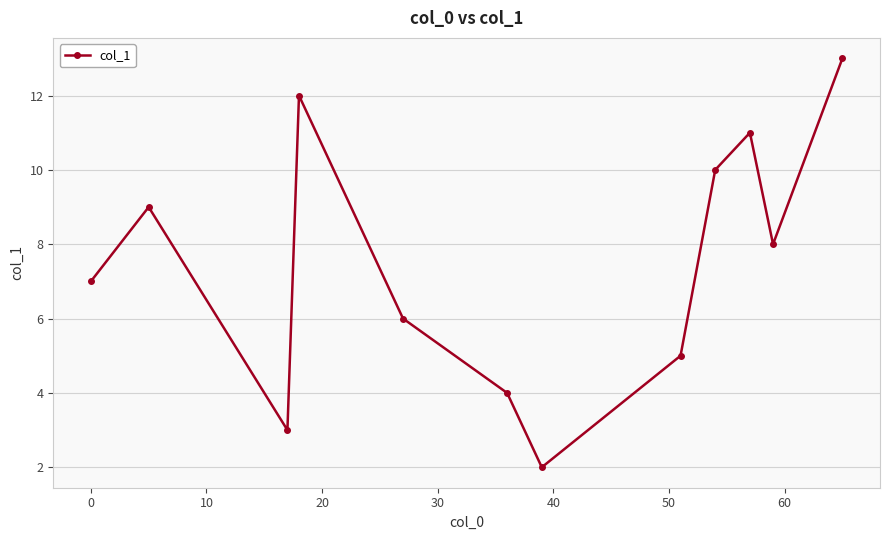

What is the greatest value displayed?

13